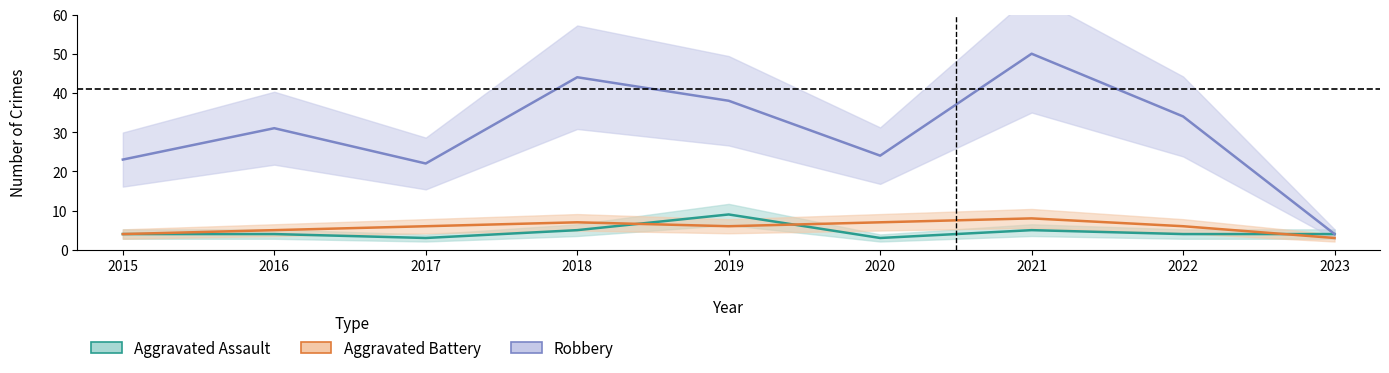

What is the difference between the Aggravated Battery values at 2023 and 2020?

4